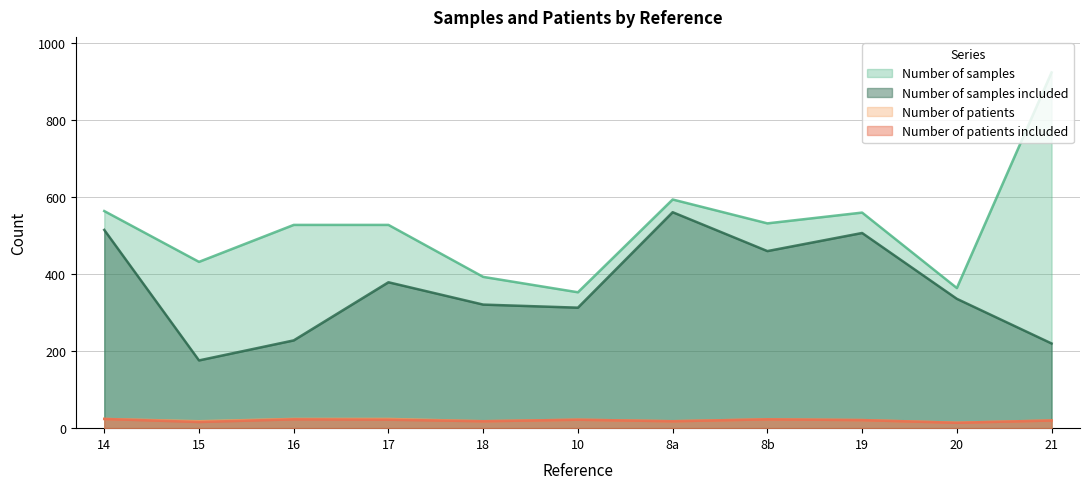

True or false: Number of patients and Number of samples included cross at least once.

False